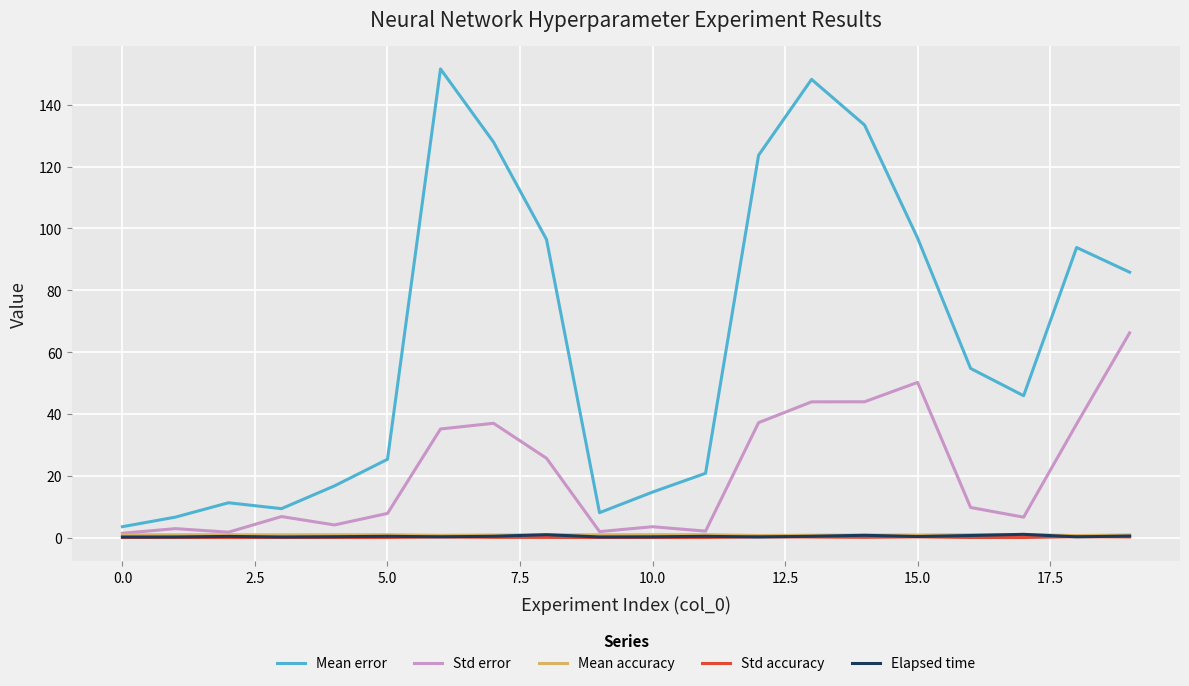

What is the maximum value for Mean error?

151.6